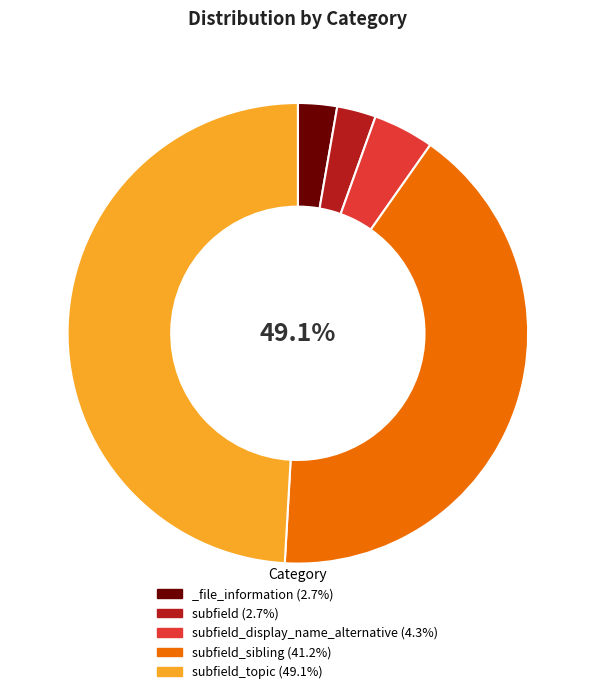

The _file_information slice represents 3% of the pie. True or false?

True